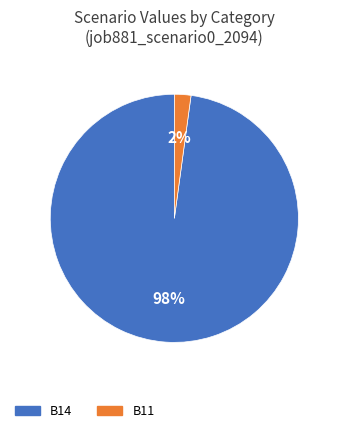

Rank the categories by value from lowest to highest.

B11, B14